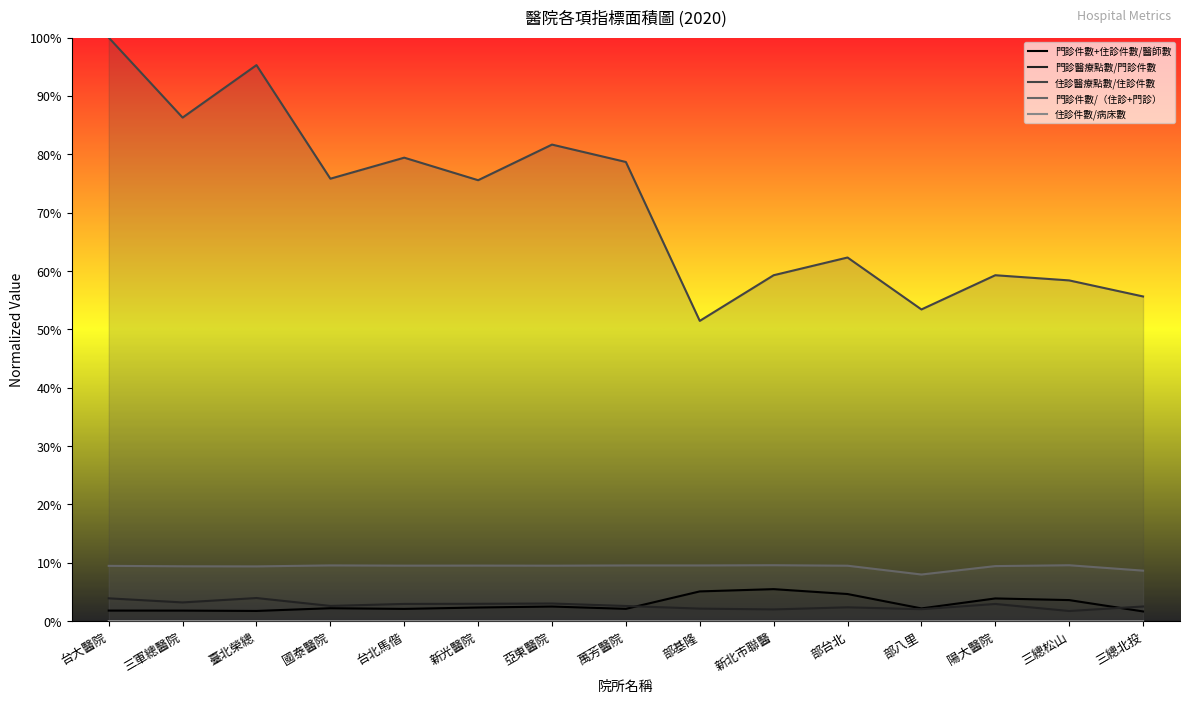

What is the sum of all 門診醫療點數/門診件數 values?

0.4